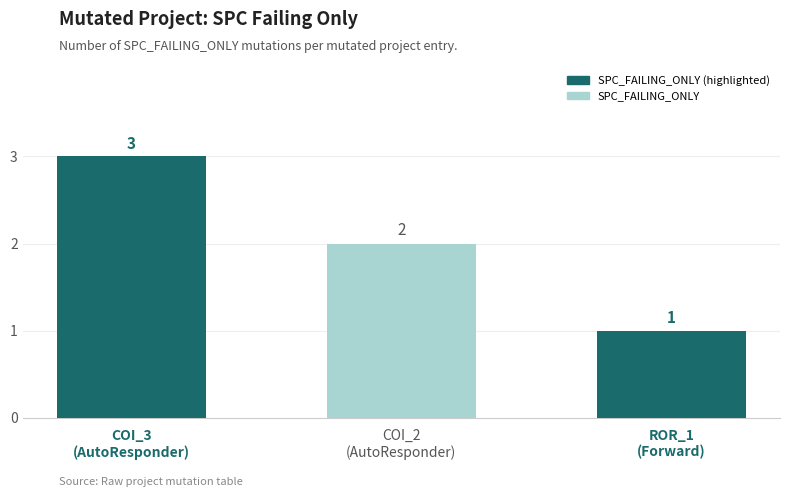

What is the smallest value displayed?

1